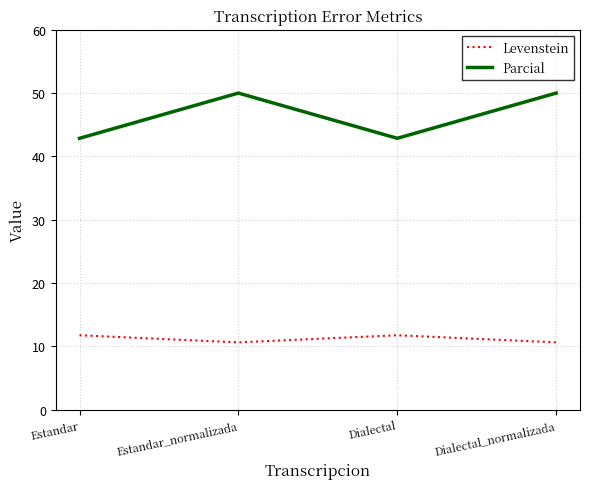

True or false: Levenstein and Parcial intersect in this chart.

False